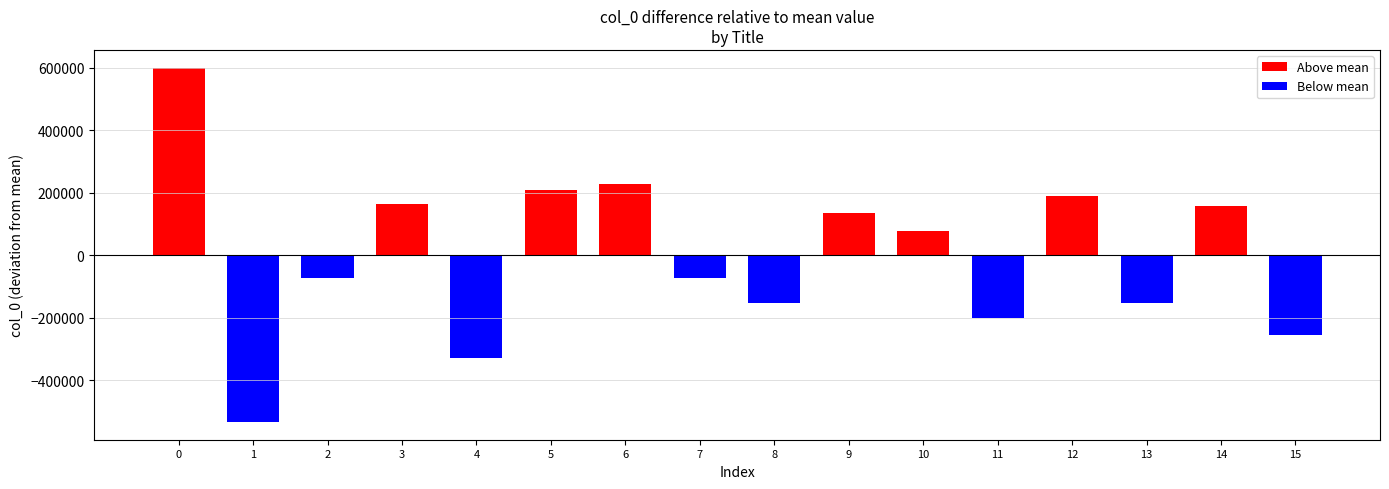

The chart shows a value of 76657.8 at 10. True or false?

True